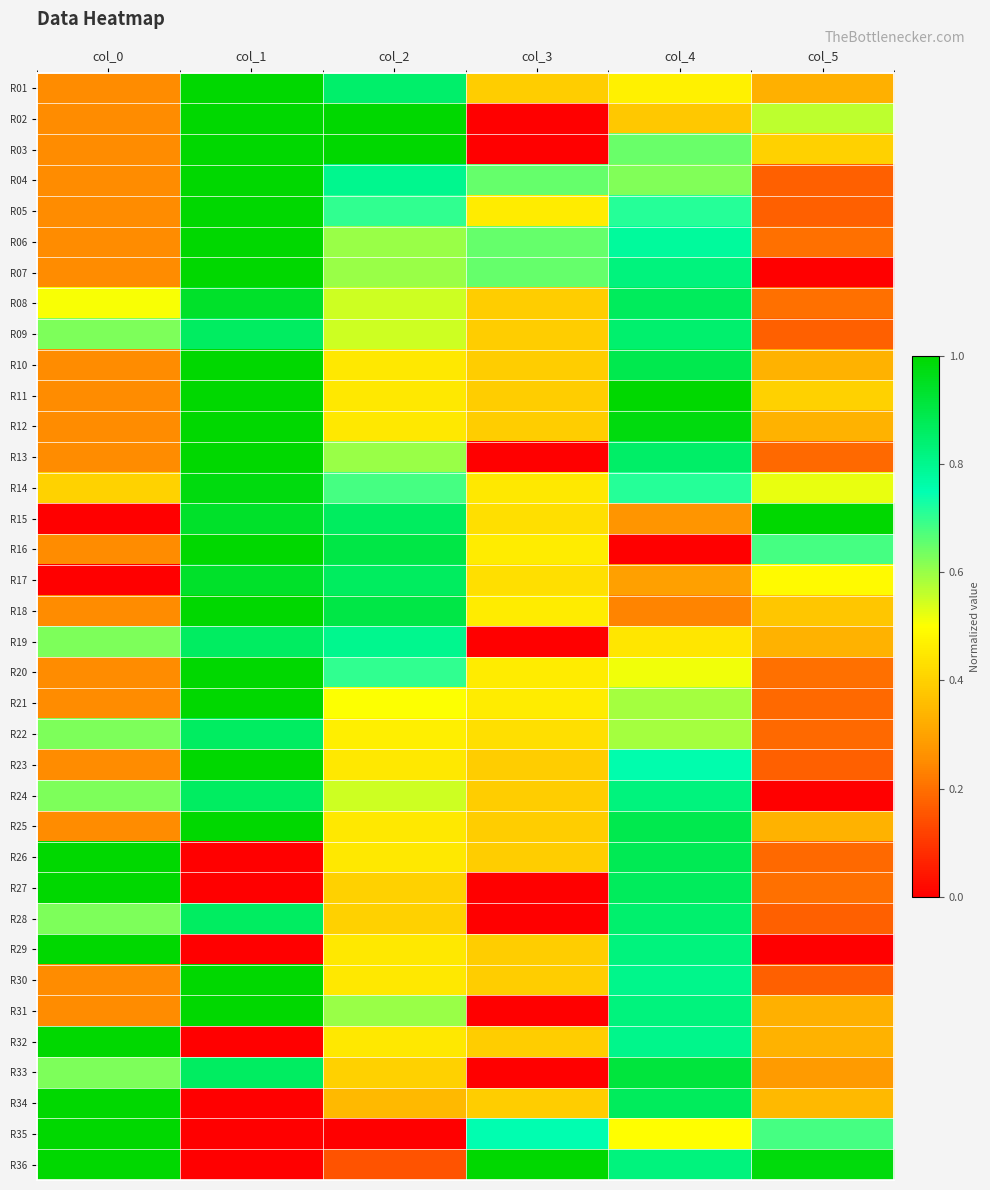

Reading right to left, list all the values displayed in this chart.

R01: col_5=0.3	col_4=0.5	col_3=0.4	col_2=0.8	col_1=1.0	col_0=0.3
R02: col_5=0.6	col_4=0.4	col_3=0.0	col_2=1.0	col_1=1.0	col_0=0.3
R03: col_5=0.4	col_4=0.6	col_3=0.0	col_2=1.0	col_1=1.0	col_0=0.3
R04: col_5=0.2	col_4=0.6	col_3=0.7	col_2=0.8	col_1=1.0	col_0=0.3
R05: col_5=0.2	col_4=0.7	col_3=0.5	col_2=0.7	col_1=1.0	col_0=0.3
R06: col_5=0.2	col_4=0.8	col_3=0.7	col_2=0.6	col_1=1.0	col_0=0.3
R07: col_5=0.0	col_4=0.8	col_3=0.7	col_2=0.6	col_1=1.0	col_0=0.3
R08: col_5=0.2	col_4=0.9	col_3=0.4	col_2=0.6	col_1=0.9	col_0=0.5
R09: col_5=0.2	col_4=0.8	col_3=0.4	col_2=0.6	col_1=0.9	col_0=0.6
R10: col_5=0.3	col_4=0.9	col_3=0.4	col_2=0.5	col_1=1.0	col_0=0.3
R11: col_5=0.4	col_4=1.0	col_3=0.4	col_2=0.5	col_1=1.0	col_0=0.3
R12: col_5=0.3	col_4=1.0	col_3=0.4	col_2=0.5	col_1=1.0	col_0=0.3
R13: col_5=0.2	col_4=0.9	col_3=0.0	col_2=0.6	col_1=1.0	col_0=0.3
R14: col_5=0.5	col_4=0.7	col_3=0.4	col_2=0.7	col_1=1.0	col_0=0.4
R15: col_5=1.0	col_4=0.3	col_3=0.4	col_2=0.9	col_1=0.9	col_0=0.0
R16: col_5=0.7	col_4=0.0	col_3=0.5	col_2=0.9	col_1=1.0	col_0=0.3
R17: col_5=0.5	col_4=0.3	col_3=0.4	col_2=0.9	col_1=0.9	col_0=0.0
R18: col_5=0.4	col_4=0.2	col_3=0.5	col_2=0.9	col_1=1.0	col_0=0.3
R19: col_5=0.3	col_4=0.4	col_3=0.0	col_2=0.8	col_1=0.9	col_0=0.6
R20: col_5=0.2	col_4=0.5	col_3=0.5	col_2=0.7	col_1=1.0	col_0=0.3
R21: col_5=0.2	col_4=0.6	col_3=0.5	col_2=0.5	col_1=1.0	col_0=0.3
R22: col_5=0.2	col_4=0.6	col_3=0.4	col_2=0.5	col_1=0.9	col_0=0.6
R23: col_5=0.2	col_4=0.8	col_3=0.4	col_2=0.5	col_1=1.0	col_0=0.3
R24: col_5=0.0	col_4=0.8	col_3=0.4	col_2=0.6	col_1=0.9	col_0=0.6
R25: col_5=0.3	col_4=0.9	col_3=0.4	col_2=0.5	col_1=1.0	col_0=0.3
R26: col_5=0.2	col_4=0.9	col_3=0.4	col_2=0.5	col_1=0.0	col_0=1.0
R27: col_5=0.2	col_4=0.9	col_3=0.0	col_2=0.4	col_1=0.0	col_0=1.0
R28: col_5=0.2	col_4=0.8	col_3=0.0	col_2=0.4	col_1=0.9	col_0=0.6
R29: col_5=0.0	col_4=0.8	col_3=0.4	col_2=0.5	col_1=0.0	col_0=1.0
R30: col_5=0.2	col_4=0.8	col_3=0.4	col_2=0.5	col_1=1.0	col_0=0.3
R31: col_5=0.3	col_4=0.8	col_3=0.0	col_2=0.6	col_1=1.0	col_0=0.3
R32: col_5=0.3	col_4=0.8	col_3=0.4	col_2=0.5	col_1=0.0	col_0=1.0
R33: col_5=0.3	col_4=0.9	col_3=0.0	col_2=0.4	col_1=0.9	col_0=0.6
R34: col_5=0.3	col_4=0.9	col_3=0.4	col_2=0.3	col_1=0.0	col_0=1.0
R35: col_5=0.7	col_4=0.5	col_3=0.8	col_2=0.0	col_1=0.0	col_0=1.0
R36: col_5=1.0	col_4=0.8	col_3=1.0	col_2=0.1	col_1=0.0	col_0=1.0